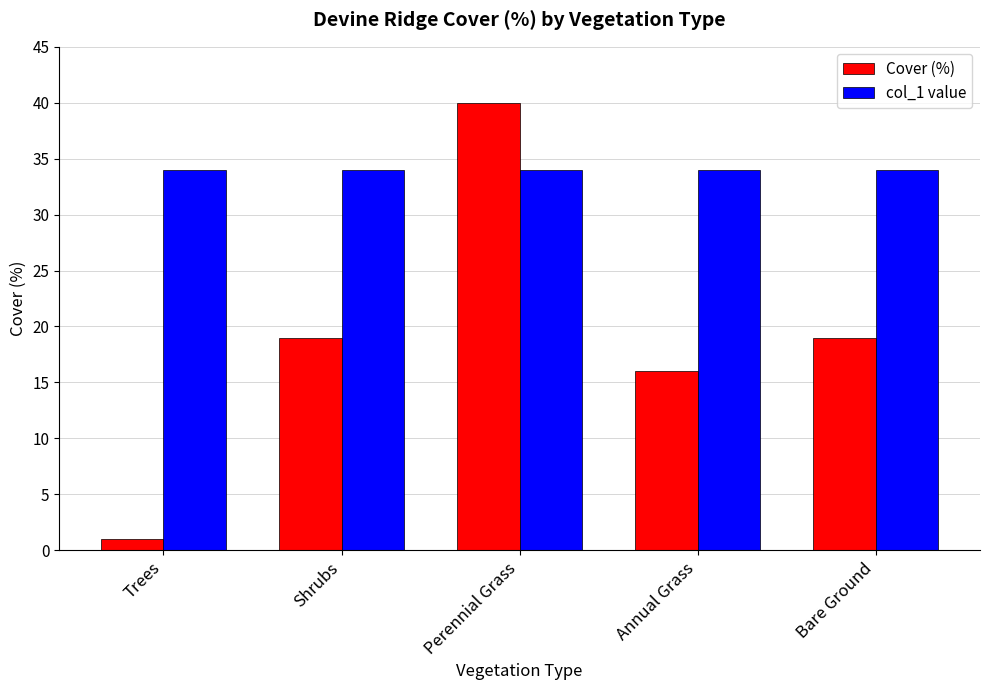

At which category does the chart reach its peak across all series?

Perennial Grass